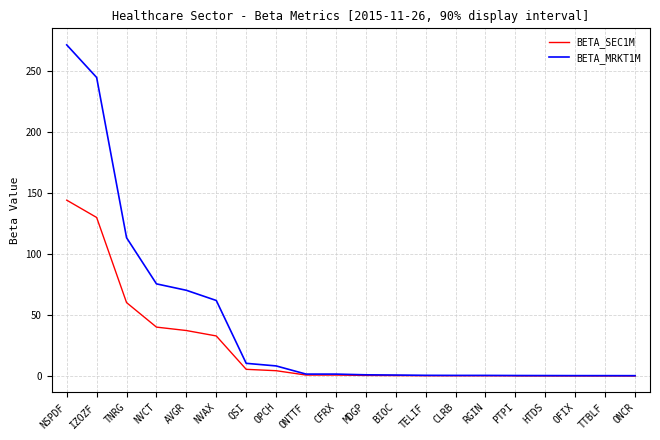

Is this an area chart (filled region under the line)?

No